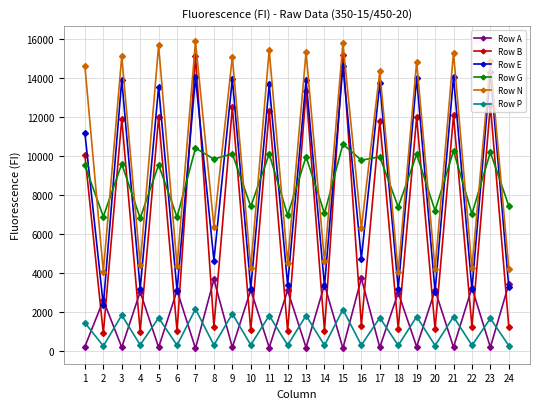

Is the value of Row E at 22 greater than the value of Row P at 15?

Yes